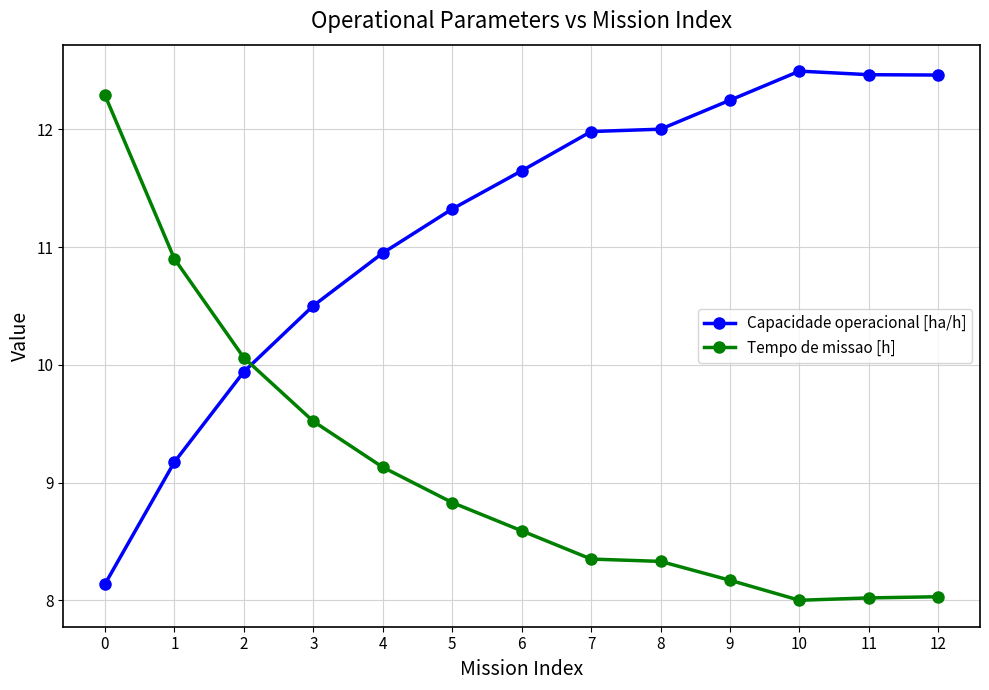

True or false: Tempo de missao [h] has a value of 8.0 at 12.

True